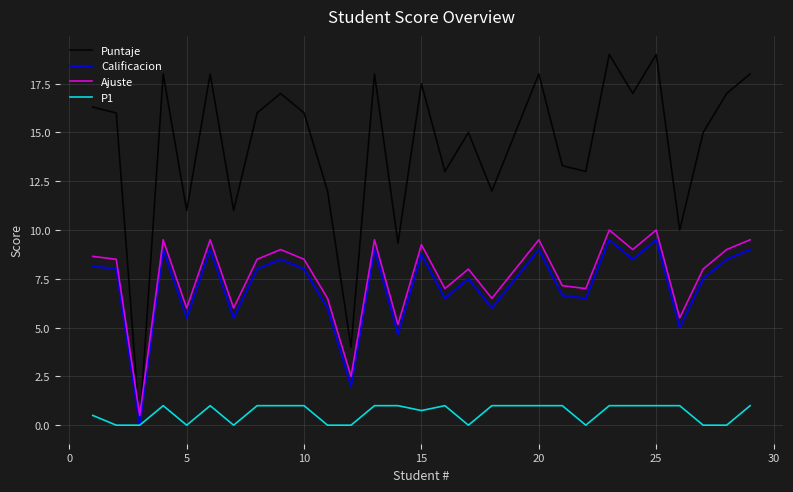

Which series ends up on top after the final intersection of Ajuste and Puntaje?

Puntaje